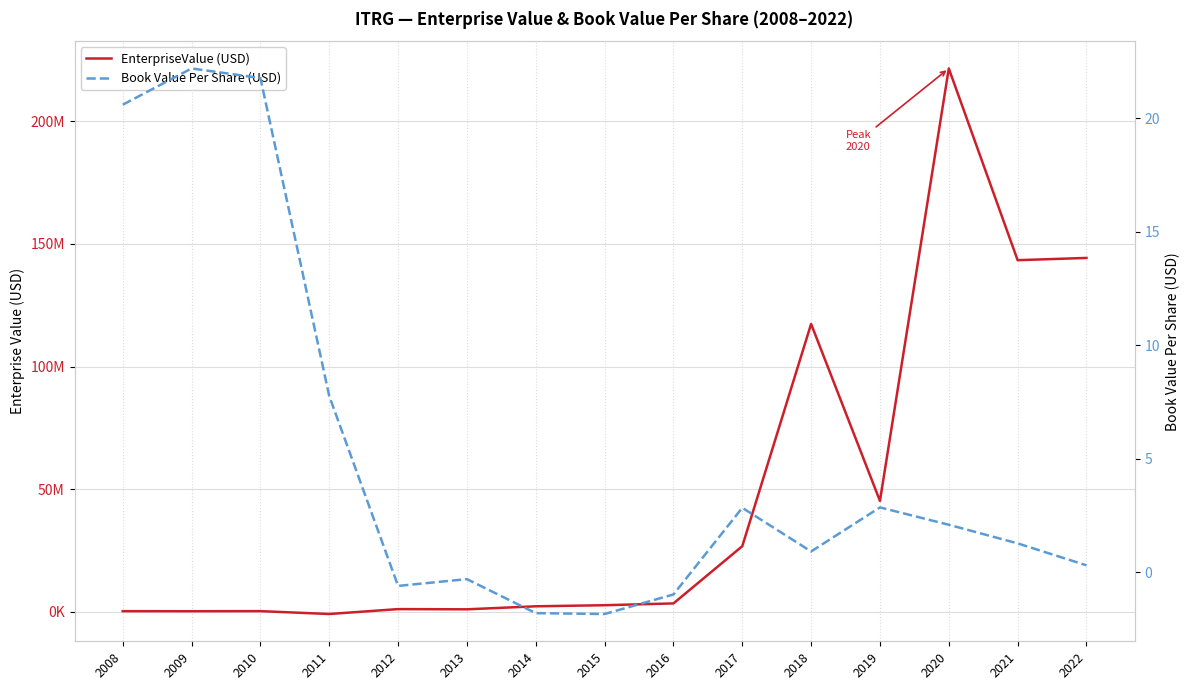

At which category does Book Value Per Share (USD) reach its first local valley?

2012